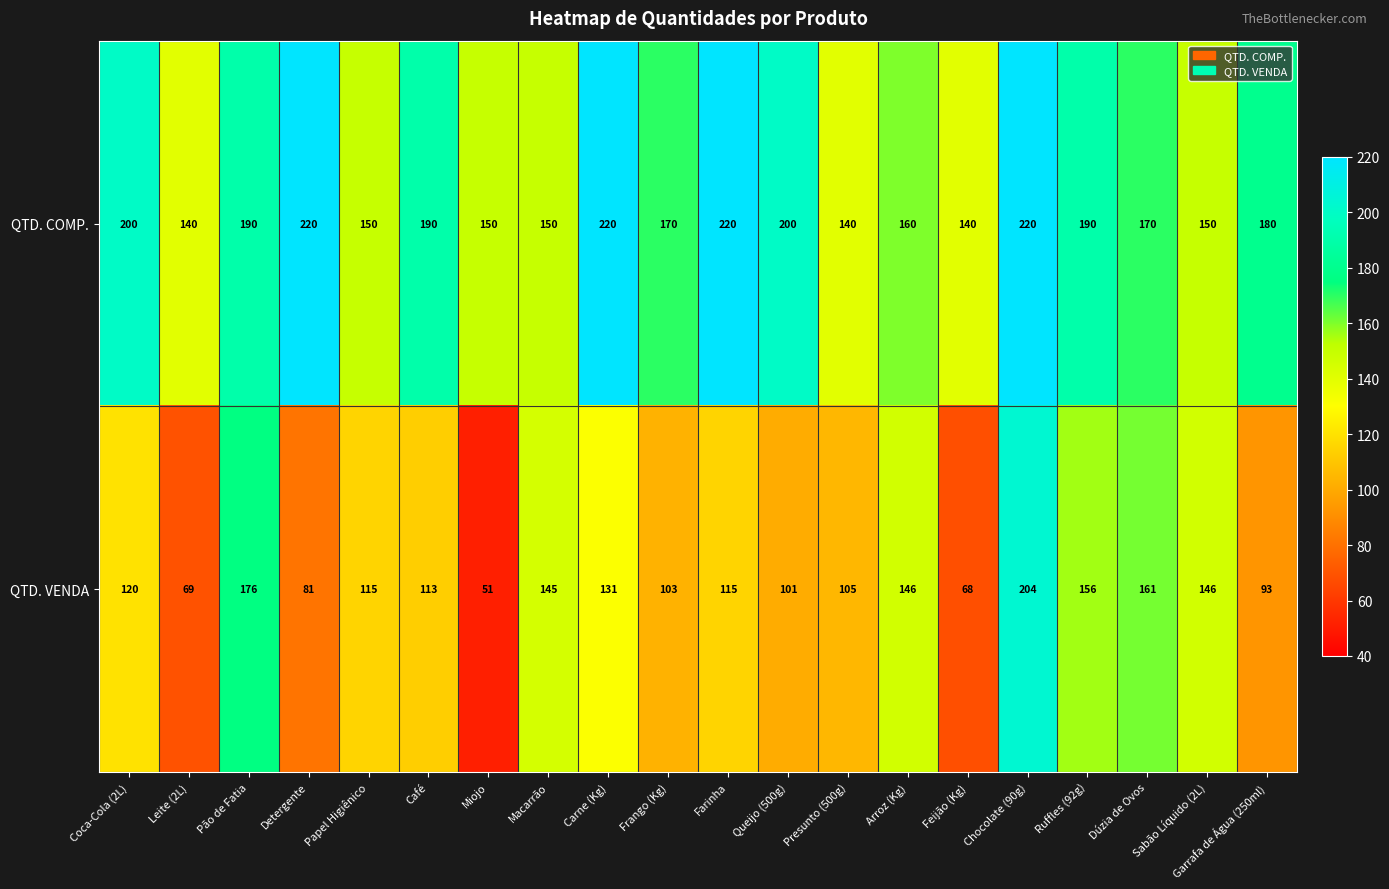

Is it true that QTD. VENDA equals 49 at Dúzia de Ovos?

False